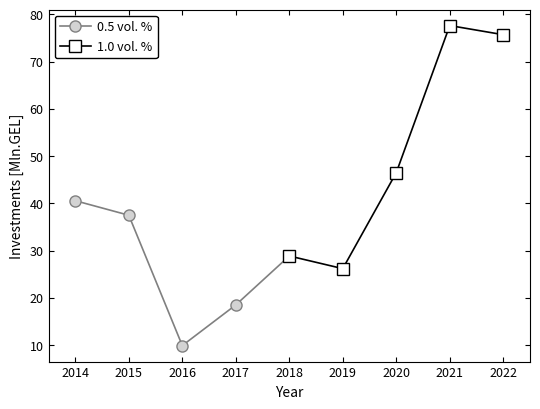

What is the difference between the second highest and minimum values in the 1.0 vol. % series?

49.5